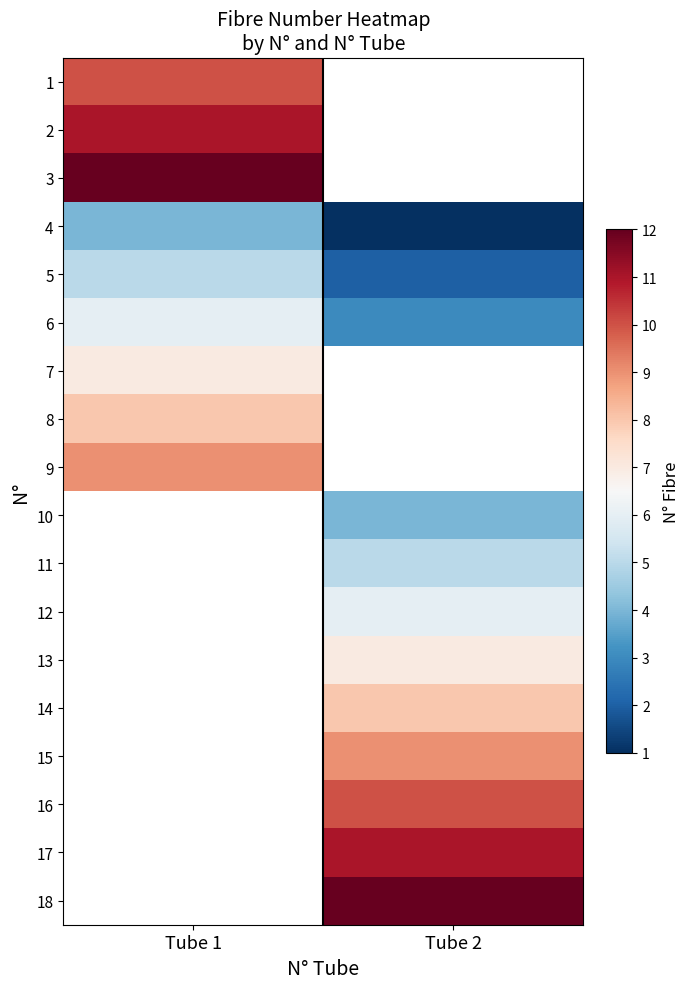

List the series in order of their peak value, lowest first.

4, 5, 6, 7, 8, 9, 1, 2, 3, 10, 11, 12, 13, 14, 15, 16, 17, 18